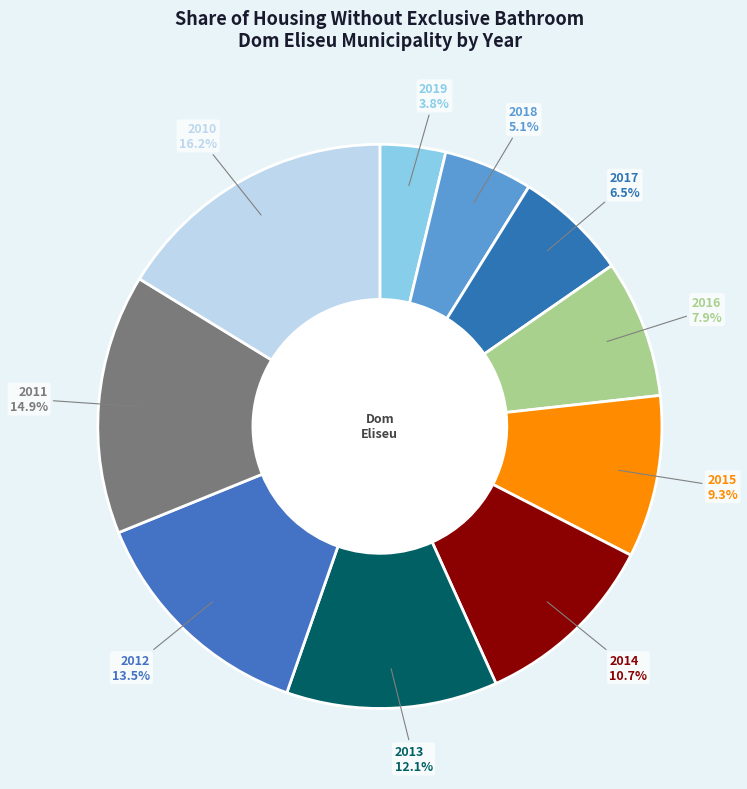

Count the number of slices in the pie.

10